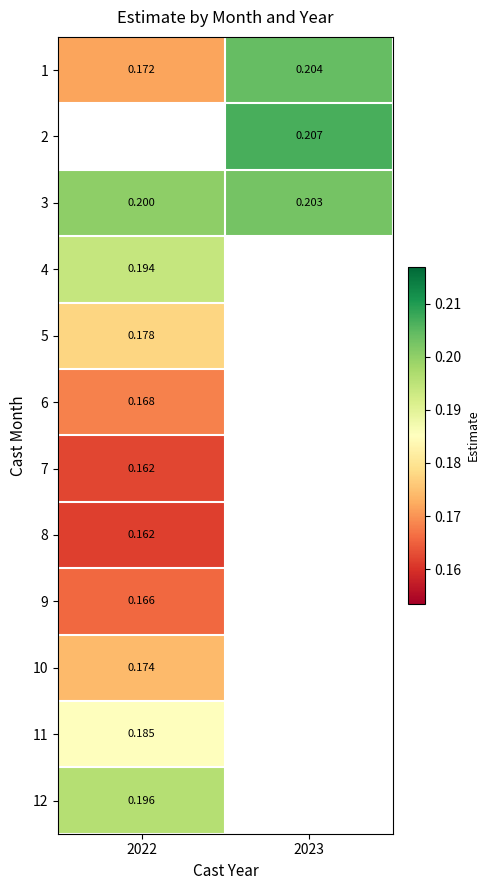

Is the value of 1 at 2023 greater than the value of 6 at 2022?

Yes